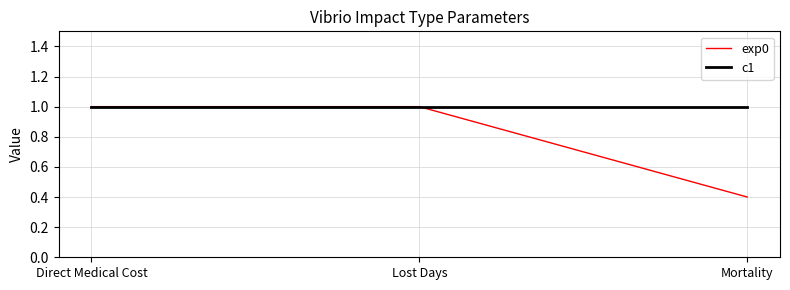

Which series changed the most between Lost Days and Mortality?

exp0